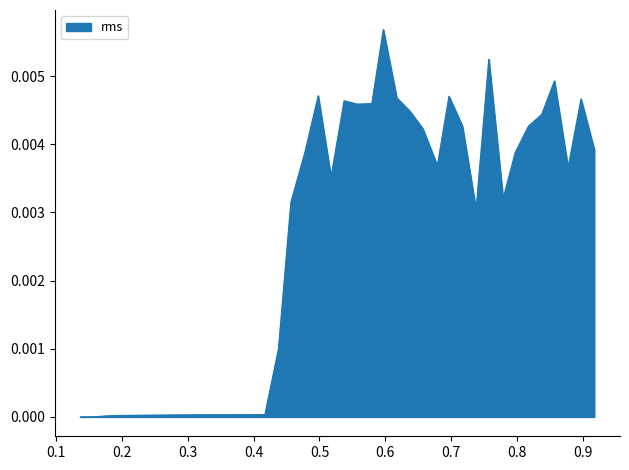

How many lines are shown in the chart?

1